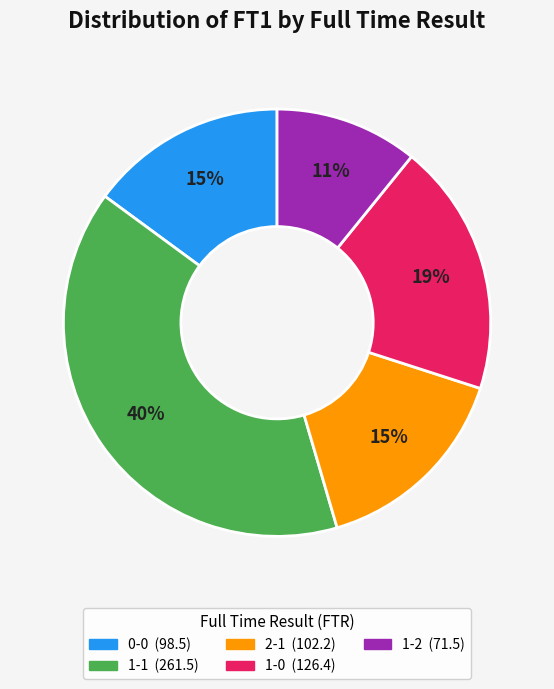

Is there a majority slice in this chart?

No